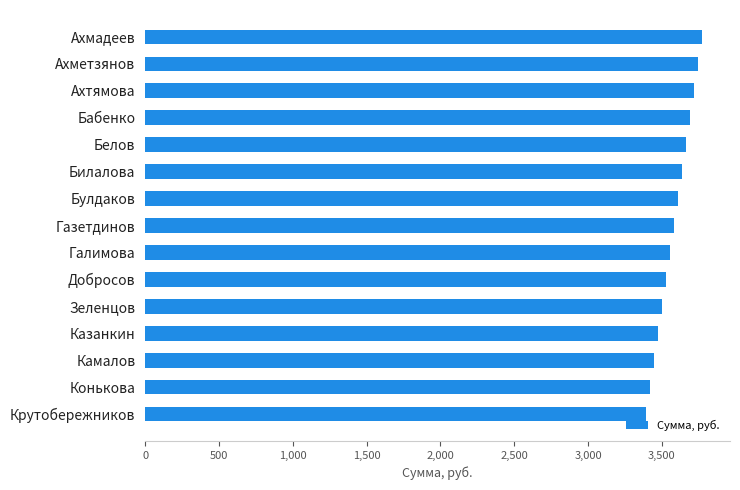

How many data points does each series have?

15